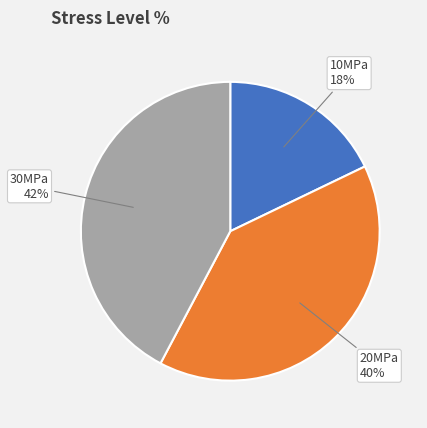

Is it true that 20MPa is 52% of the pie?

False